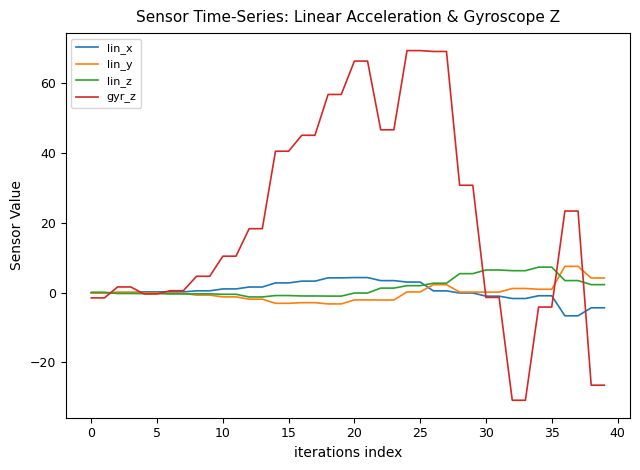

What is the smallest value displayed?

-30.8